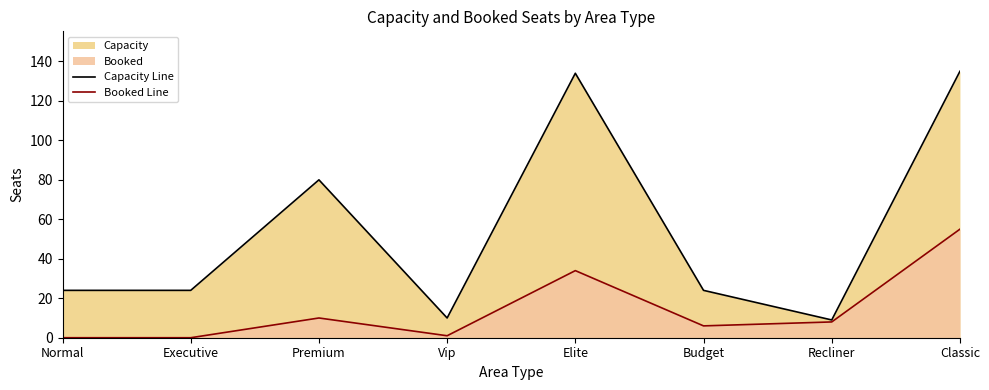

Which series has the widest spread of values?

Capacity Line